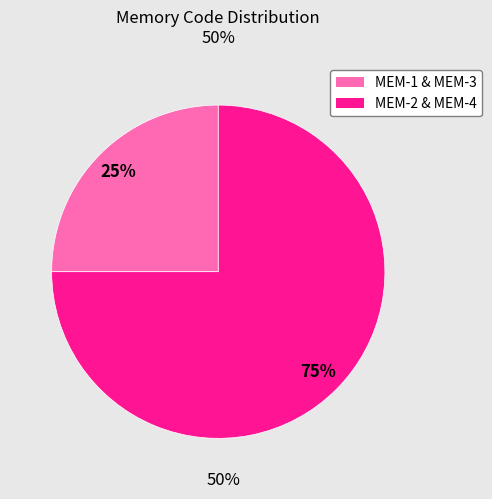

Is there a majority slice in this chart?

Yes